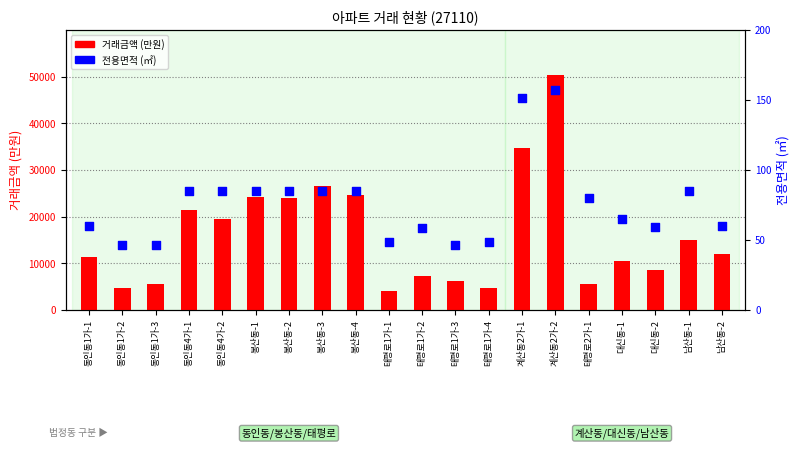

Which series contains the highest Y value?

거래금액